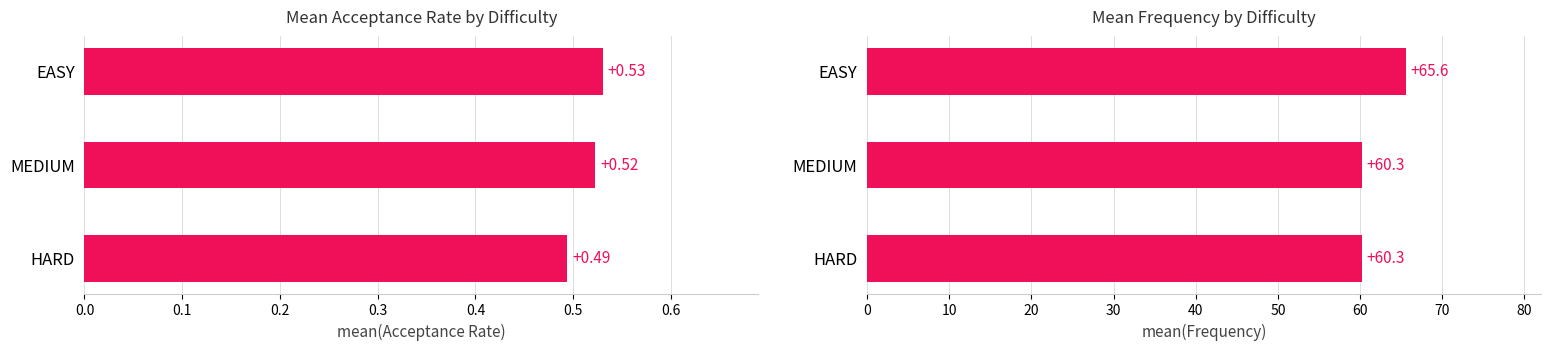

Reading left to right, what are all the values shown in this chart?

Acceptance Rate: 0.5	0.5	0.5
Frequency: 60.3	60.3	65.6